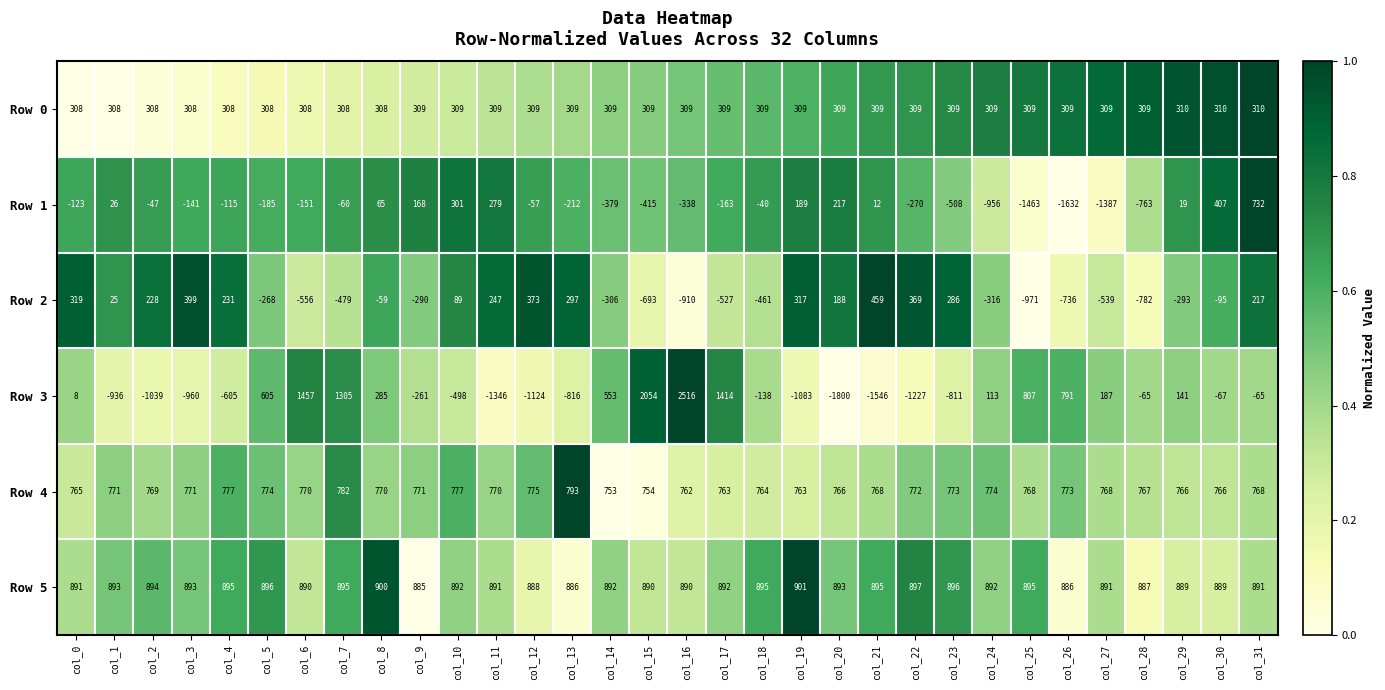

Which series has the largest range (max minus min)?

Row 3